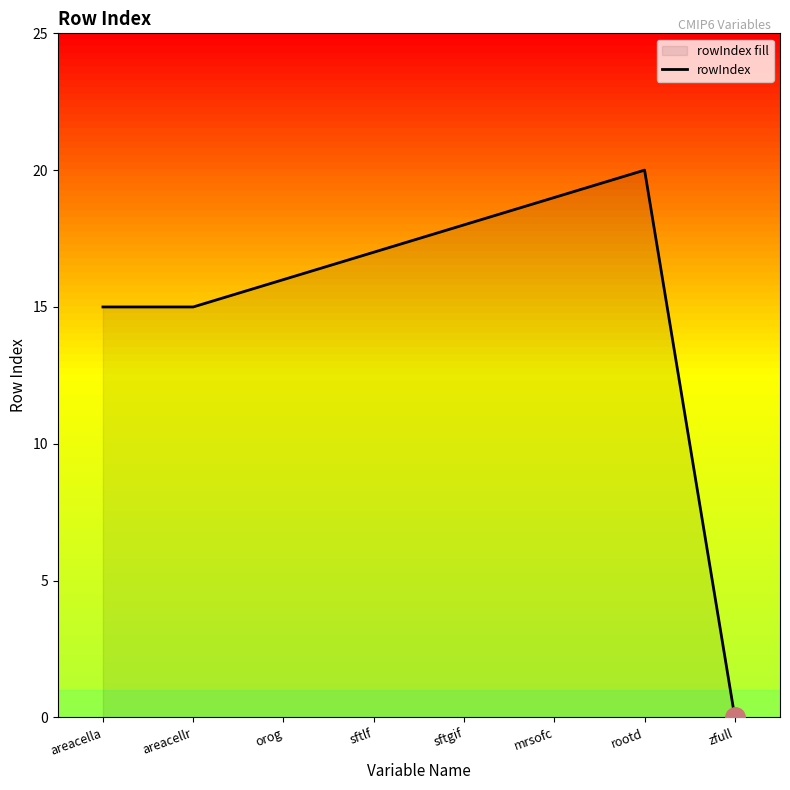

What is the difference between the maximum and minimum values?

20